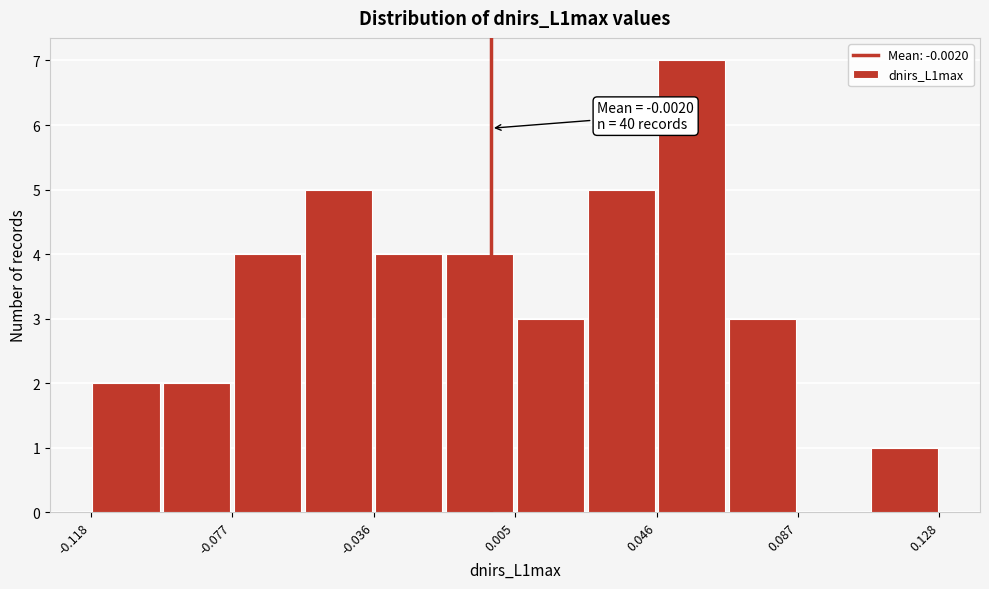

Over which range of the x-axis is the bar tallest?

0.045 to 0.065